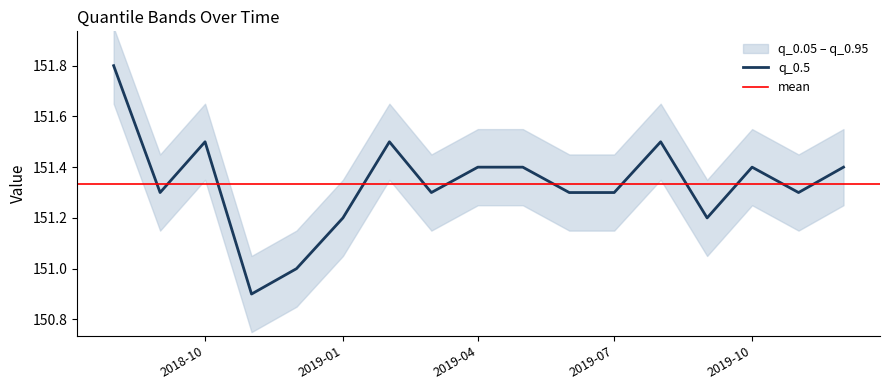

What is the maximum value for q_0.5?

151.8